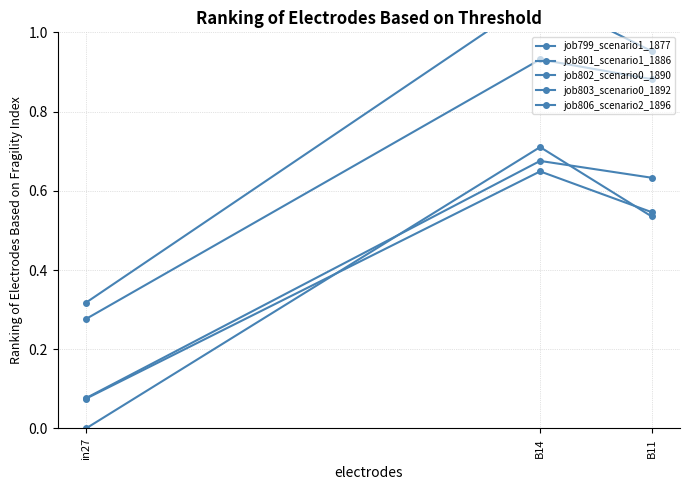

Read the job803_scenario0_1892 value at B11.

0.5